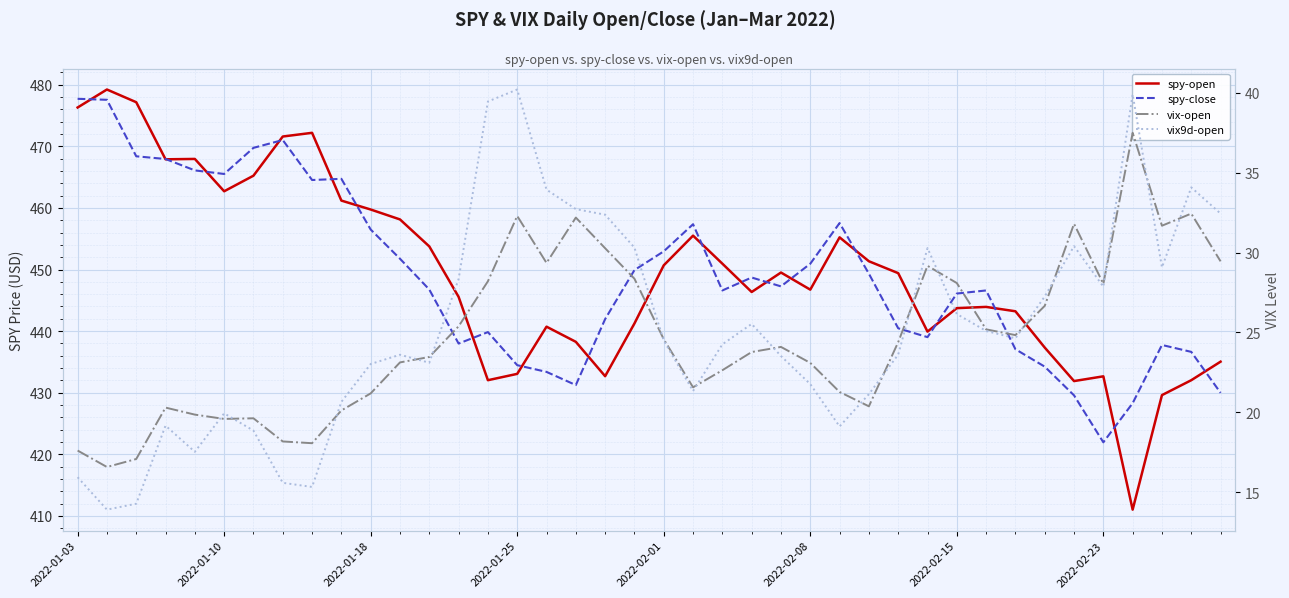

Where is vix-open nearest to the value 27?

33